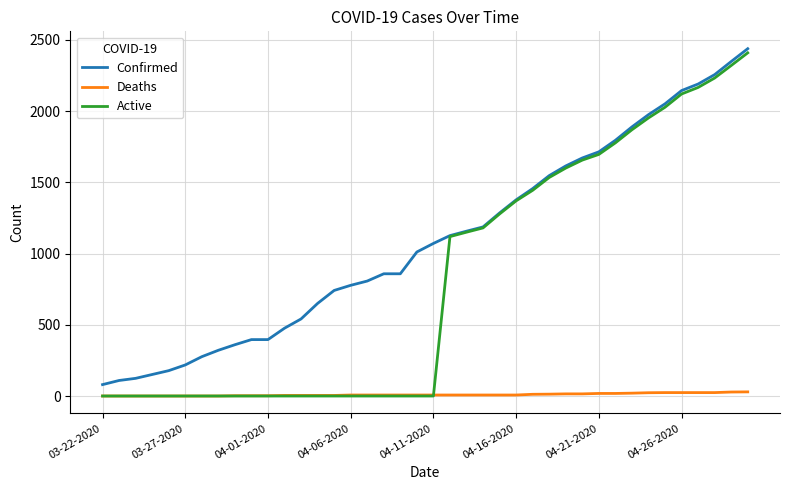

Which series has the widest spread of values?

Active